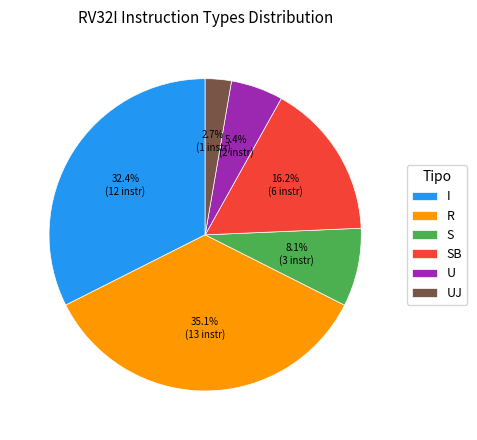

Is it true that S is 8% of the pie?

True